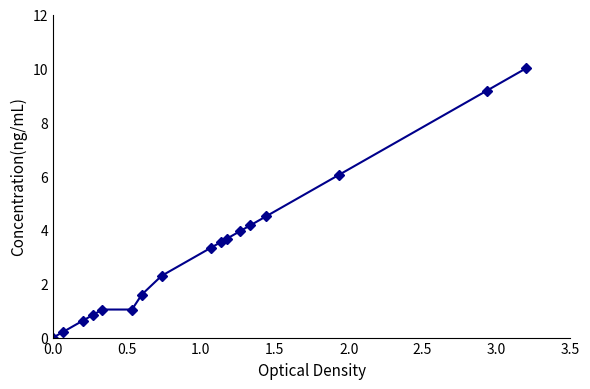

Reading left to right, list all the values displayed in this chart.

0.0	0.2	0.6	0.8	1.0	1.0	1.6	2.3	3.3	3.5	3.7	4.0	4.2	4.5	6.0	9.2	10.0